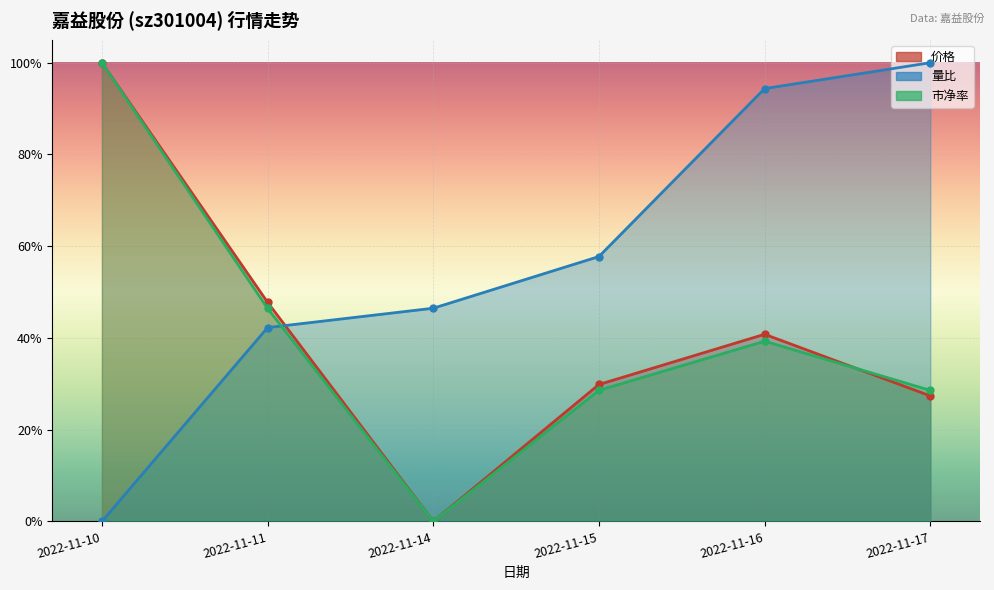

What is the highest value of the 市净率 series?

1.0